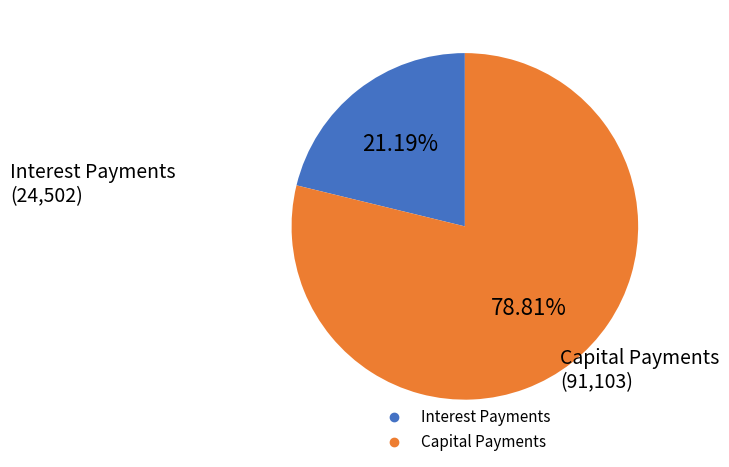

Is there any slice that represents more than half of the pie?

Yes